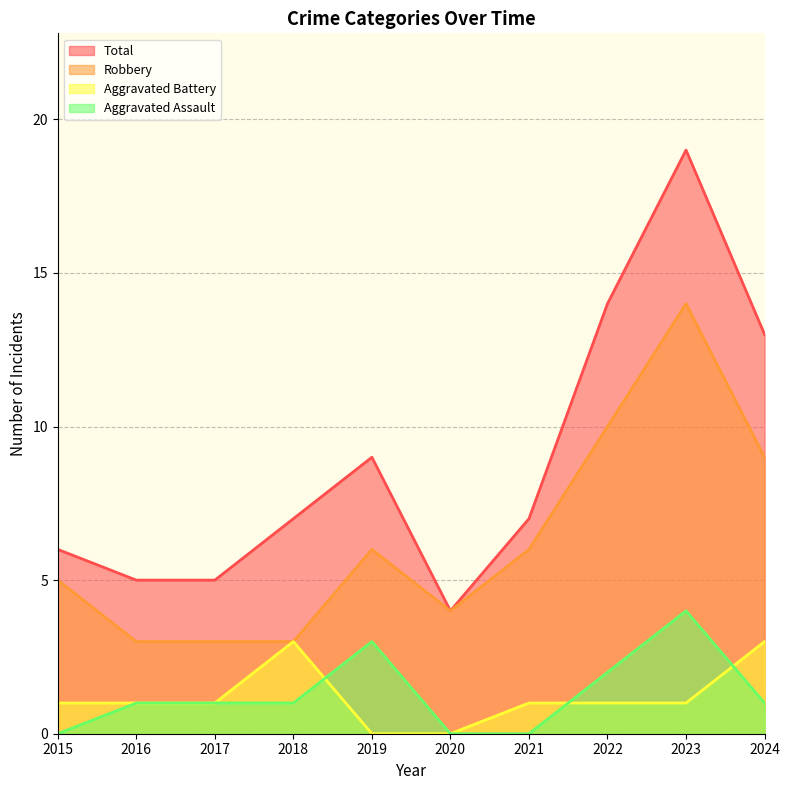

True or false: Aggravated Assault has a value of 2 at 2024.

False